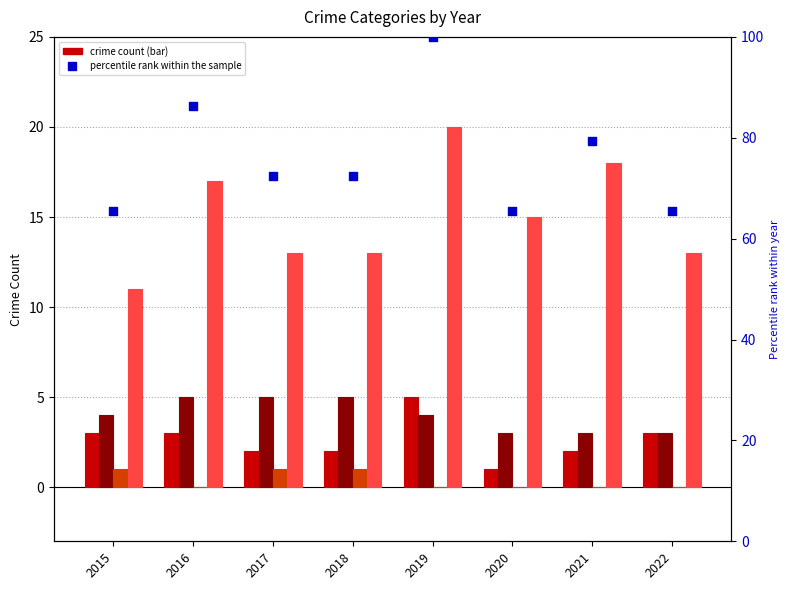

Is the value of Criminal Sexual Assault at 2017 greater than the value of Robbery at 2019?

No